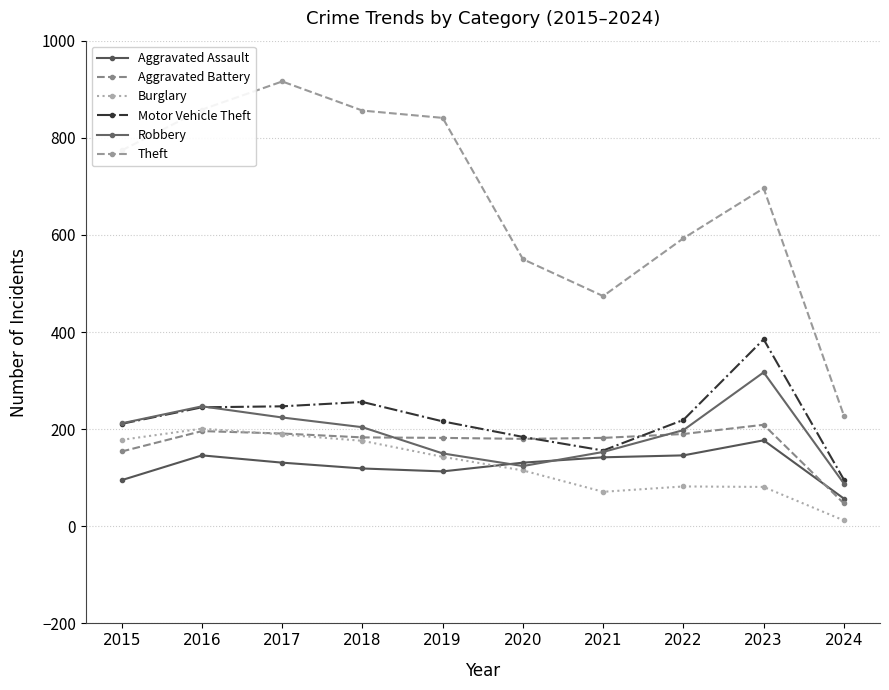

Reading left to right, extract all data points from this chart.

Aggravated Assault: 2015=95	2016=146	2017=131	2018=119	2019=113	2020=131	2021=142	2022=146	2023=177	2024=57
Aggravated Battery: 2015=154	2016=196	2017=191	2018=183	2019=182	2020=180	2021=182	2022=190	2023=209	2024=47
Burglary: 2015=178	2016=201	2017=189	2018=176	2019=143	2020=115	2021=71	2022=82	2023=81	2024=12
Motor Vehicle Theft: 2015=211	2016=245	2017=247	2018=256	2019=216	2020=184	2021=156	2022=219	2023=385	2024=96
Robbery: 2015=212	2016=247	2017=224	2018=204	2019=150	2020=124	2021=153	2022=198	2023=317	2024=88
Theft: 2015=774	2016=858	2017=916	2018=856	2019=841	2020=550	2021=474	2022=593	2023=696	2024=228